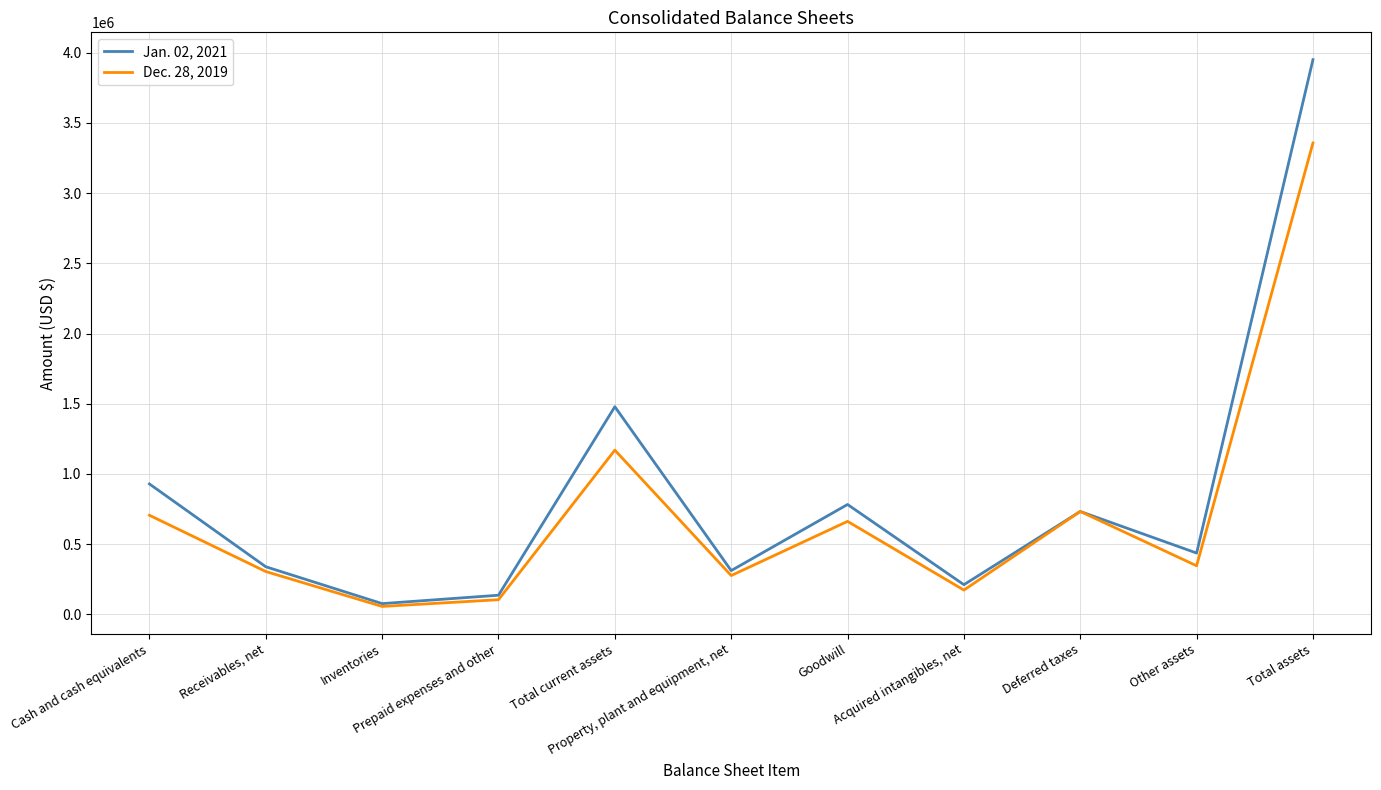

At which category does the chart reach its minimum across all series?

Inventories